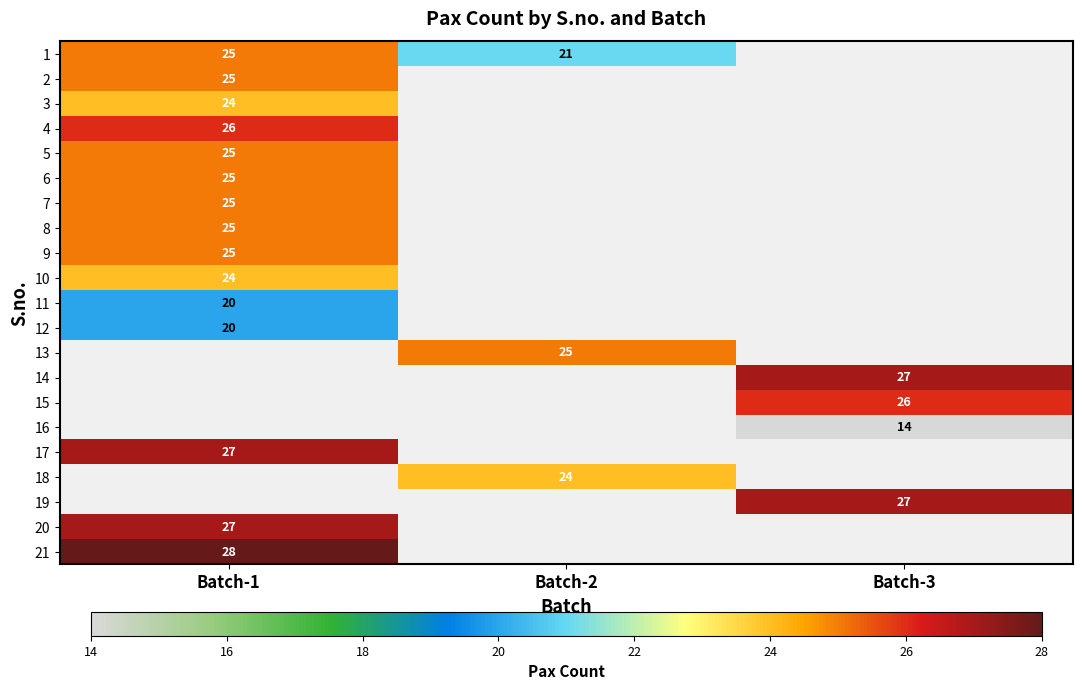

Which category has the lowest value across all series?

Batch-3